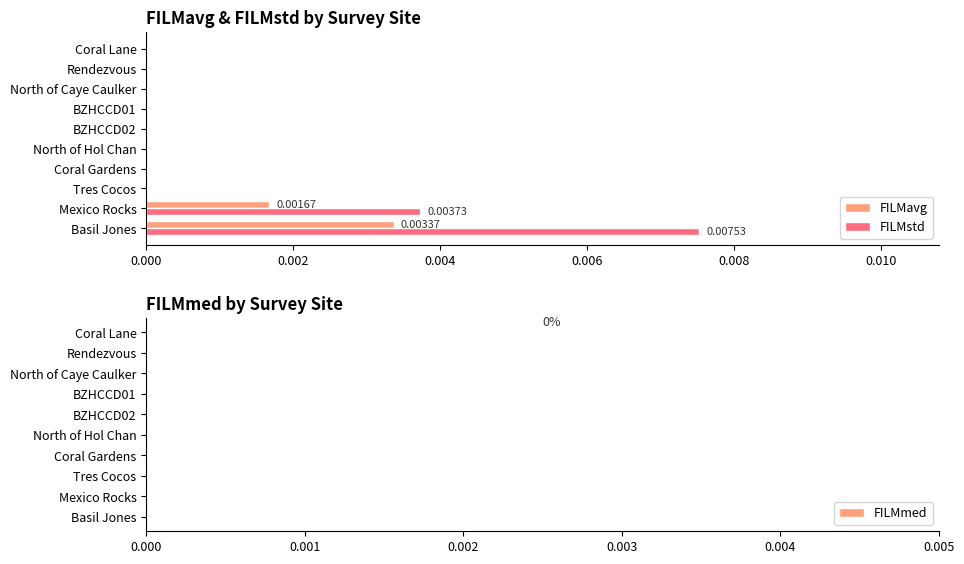

At which label does FILMstd reach its peak?

Basil Jones